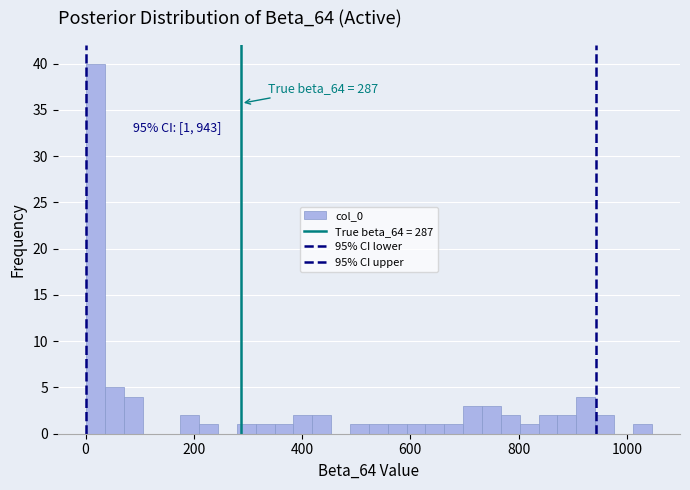

Read against the x-axis, roughly where is the centre of the tallest bar?

20